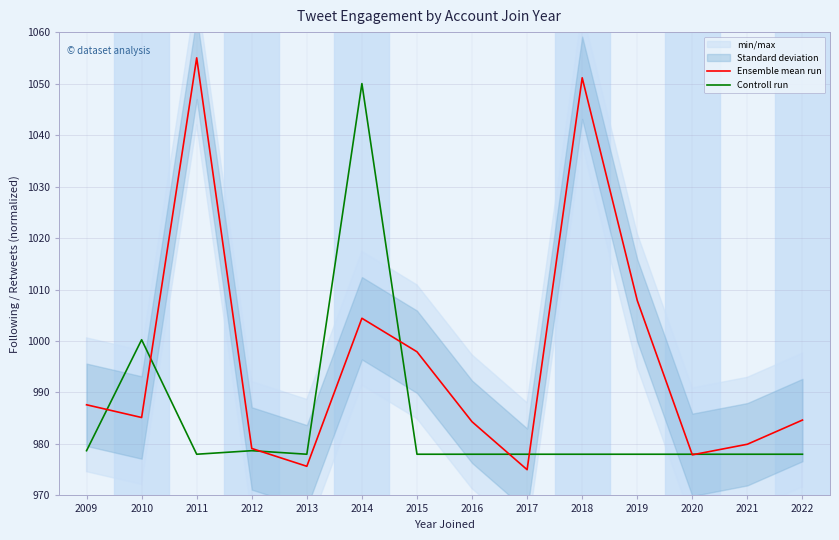

What is the value of the Controll run point at the 4th from the left?

978.7